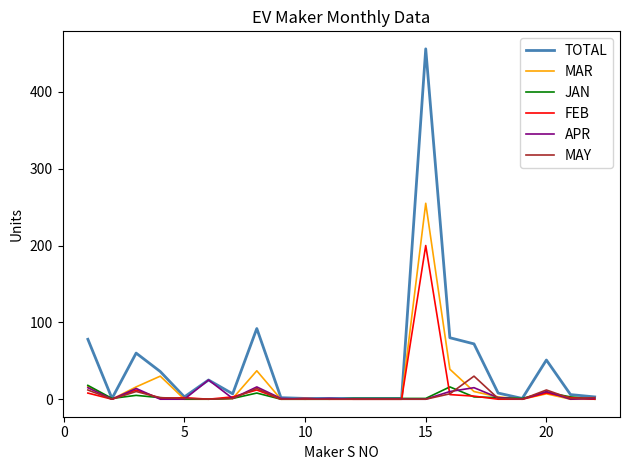

Which series has the largest total across all categories?

TOTAL